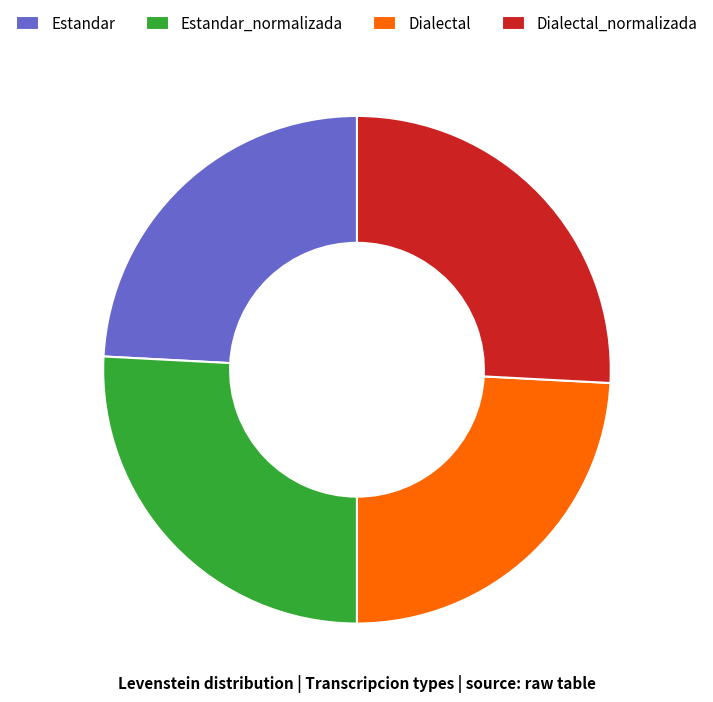

Approximately how many times larger is the value at Estandar_normalizada compared to Dialectal?

1.1